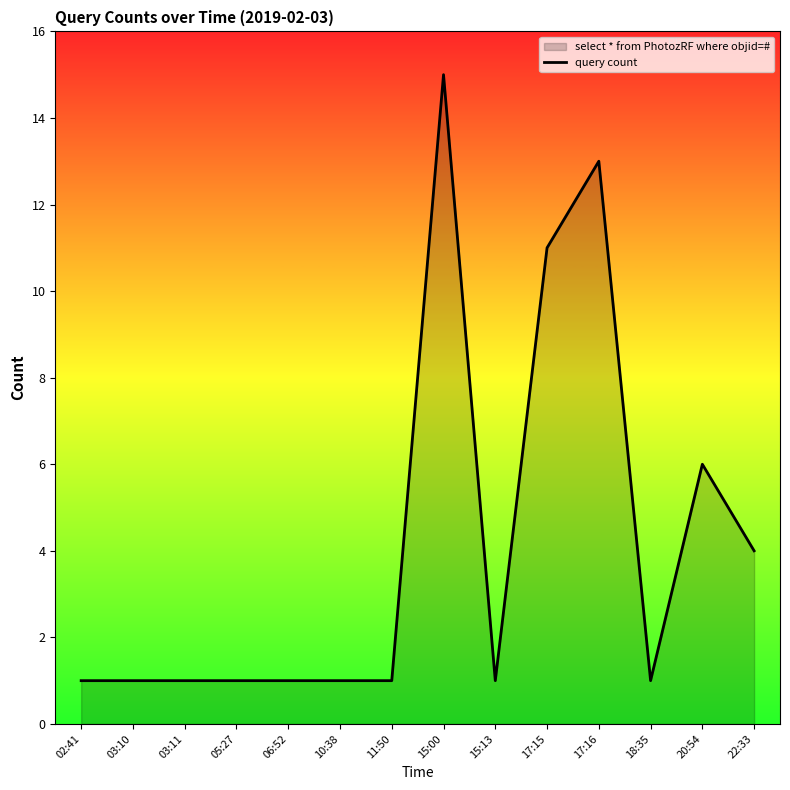

Does the chart have visible grid lines?

No